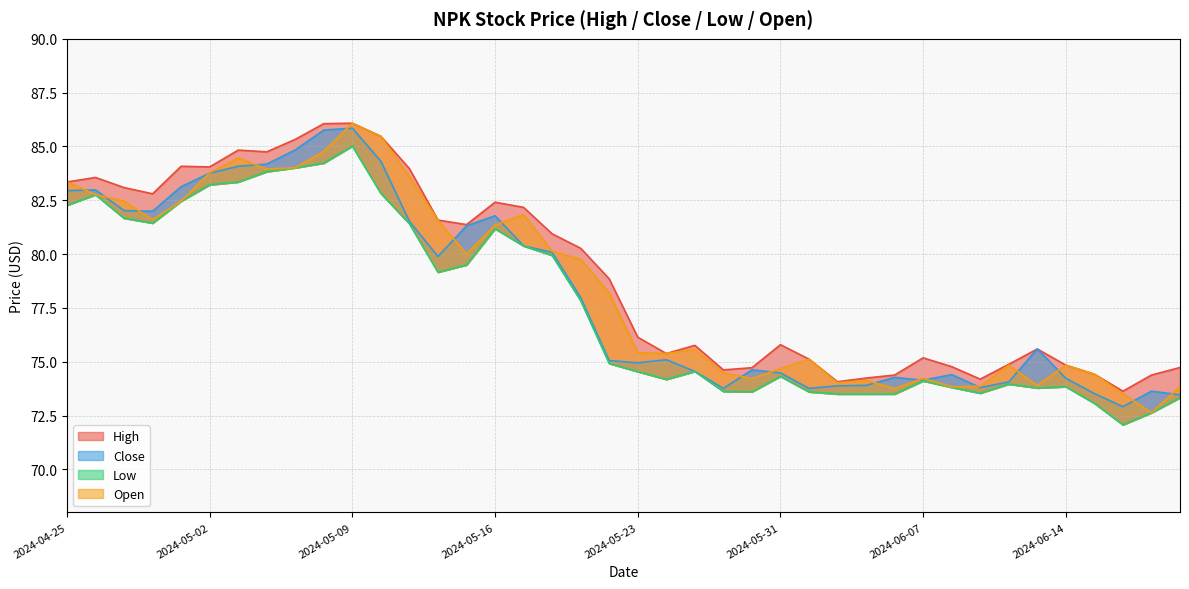

What is the sum of the Open values at 2024-05-21 and 2024-05-22?

158.0